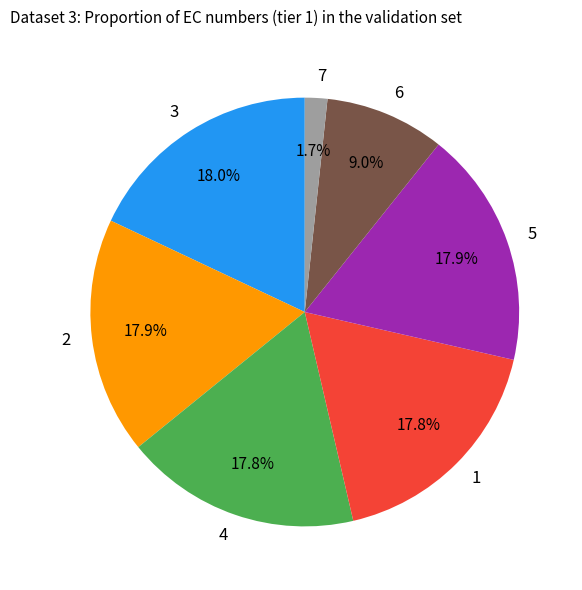

Is the sum of 1 and 3 greater than half?

No